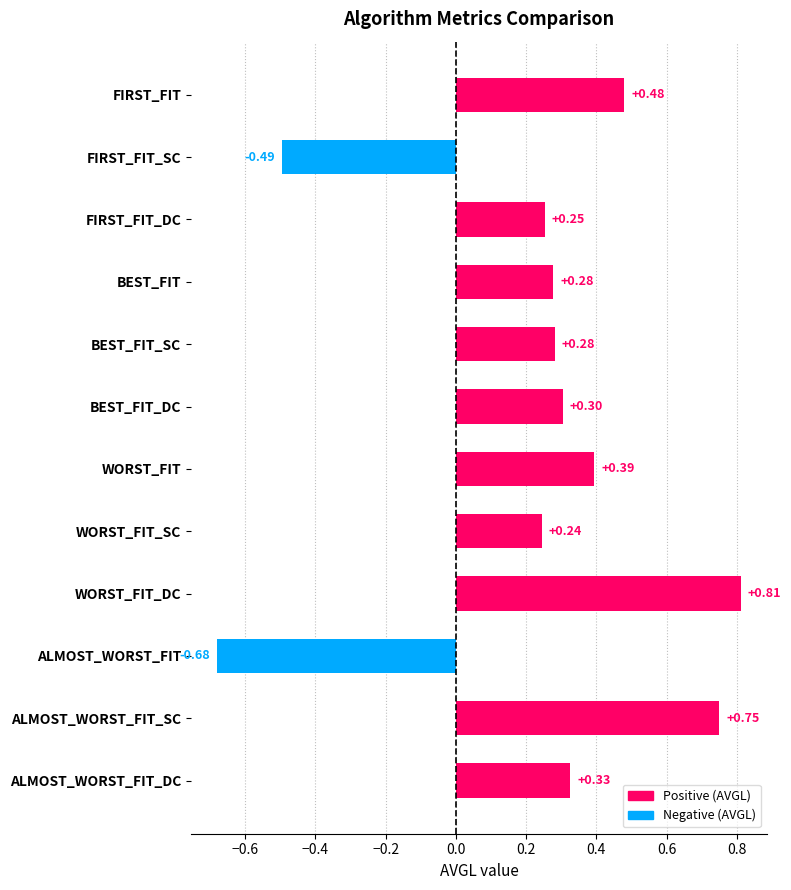

At which label is the value closest to 0?

WORST_FIT_SC